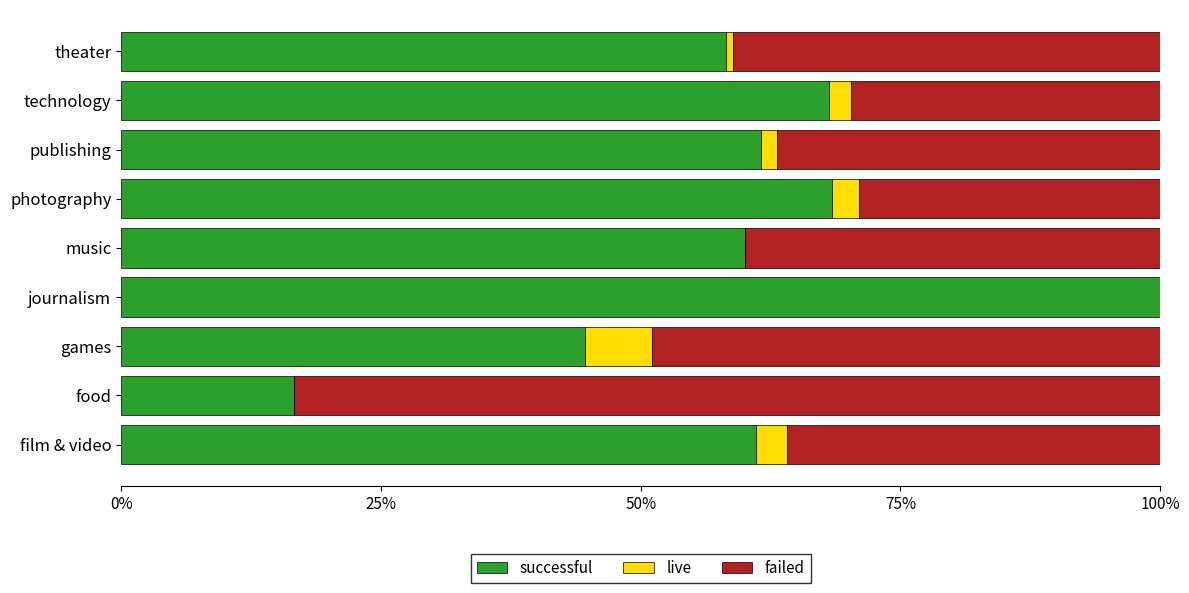

The value of successful at journalism is 100.0. True or false?

True